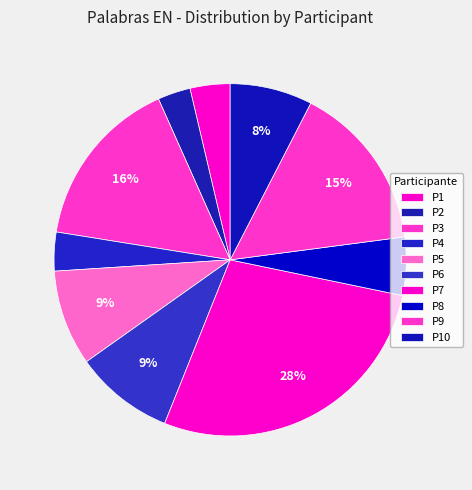

Does P5 represent more than half of the total?

No